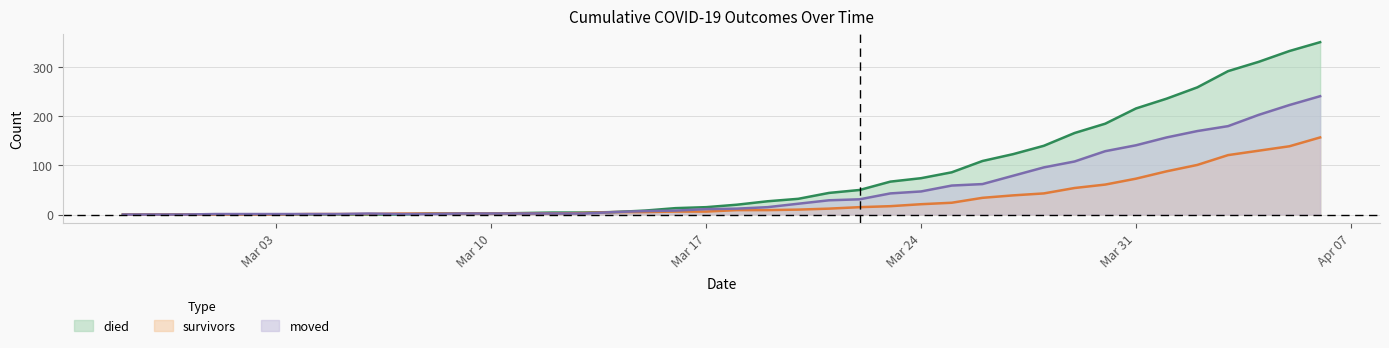

What is the difference between the second highest and minimum values in the died series?

333